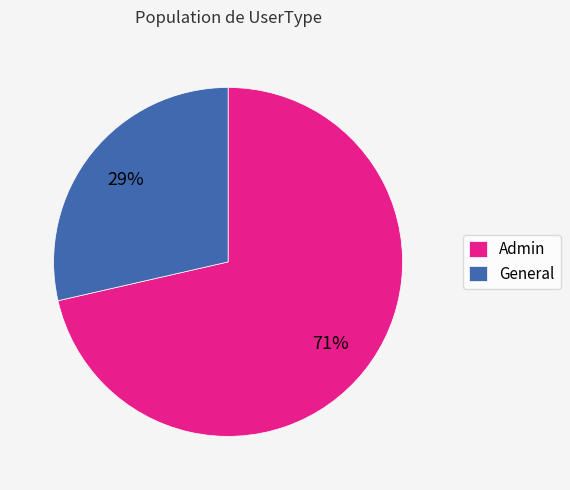

How many segments does this pie chart have?

2